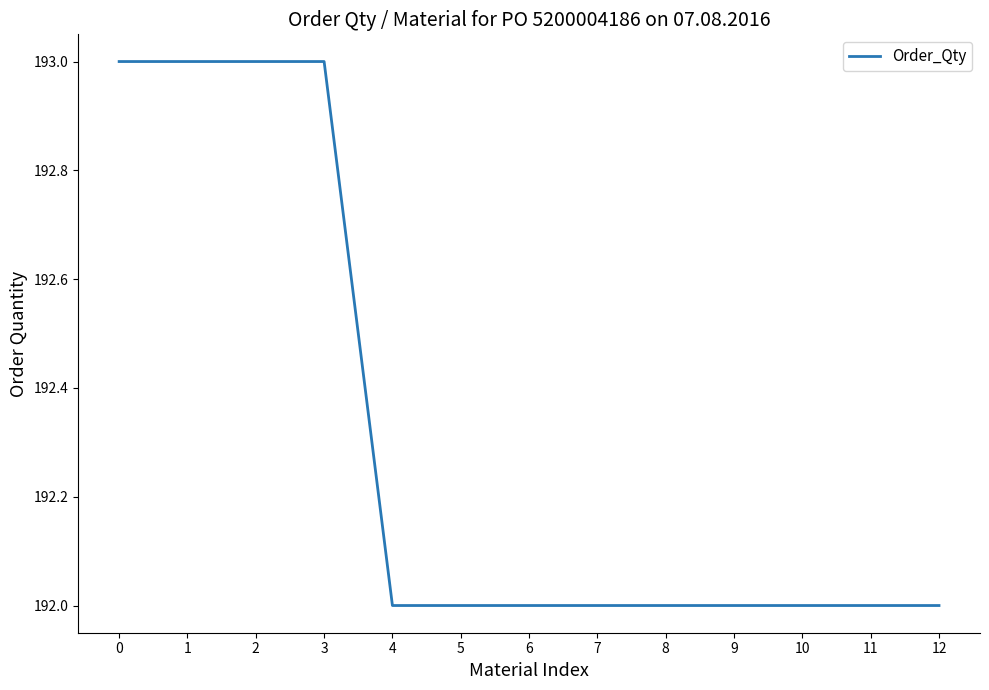

How many lines are shown in the chart?

1